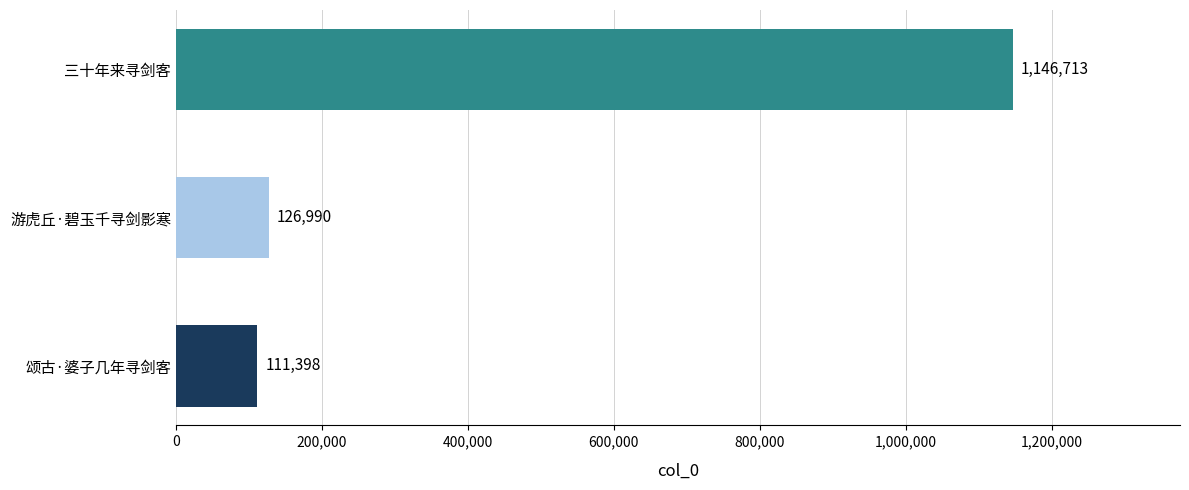

What is the sum of all values?

1385101